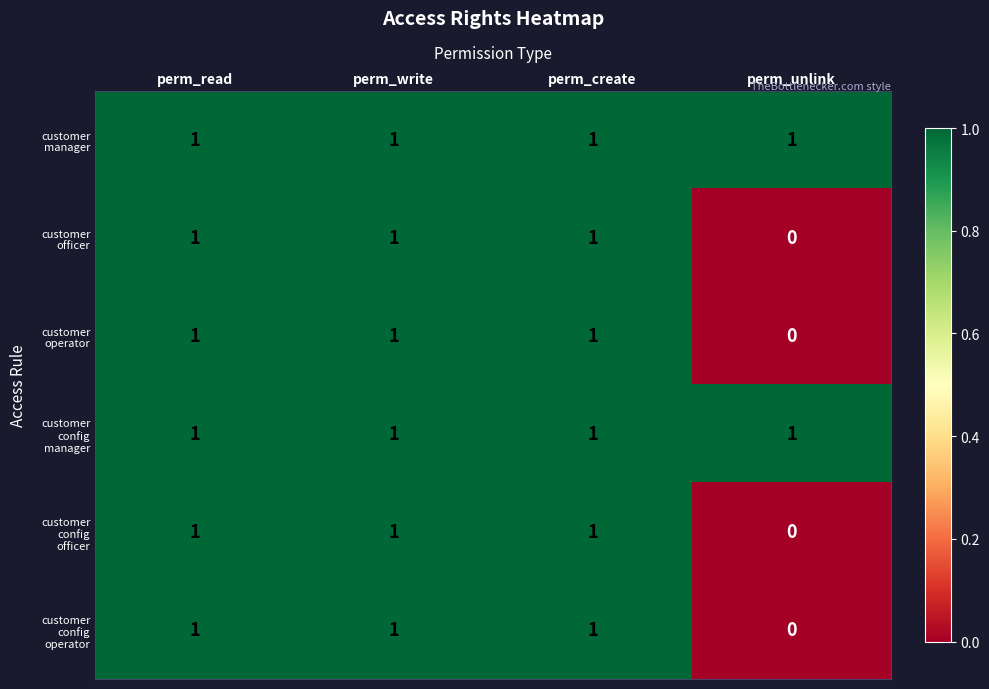

At which category does the chart reach its minimum across all series?

perm_unlink